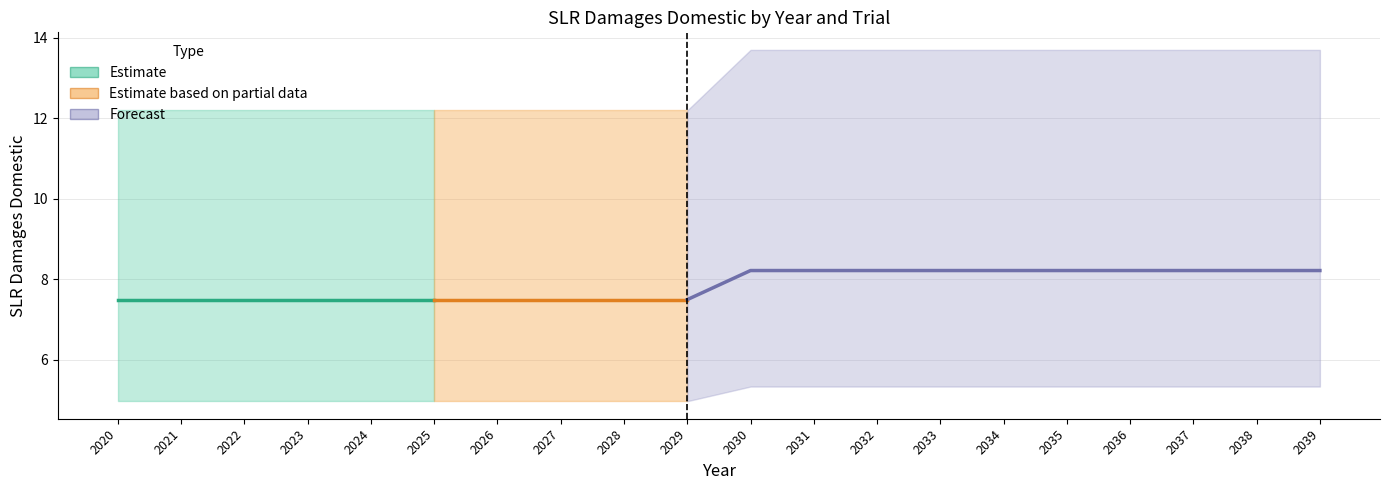

How many categories are shown in the chart?

20